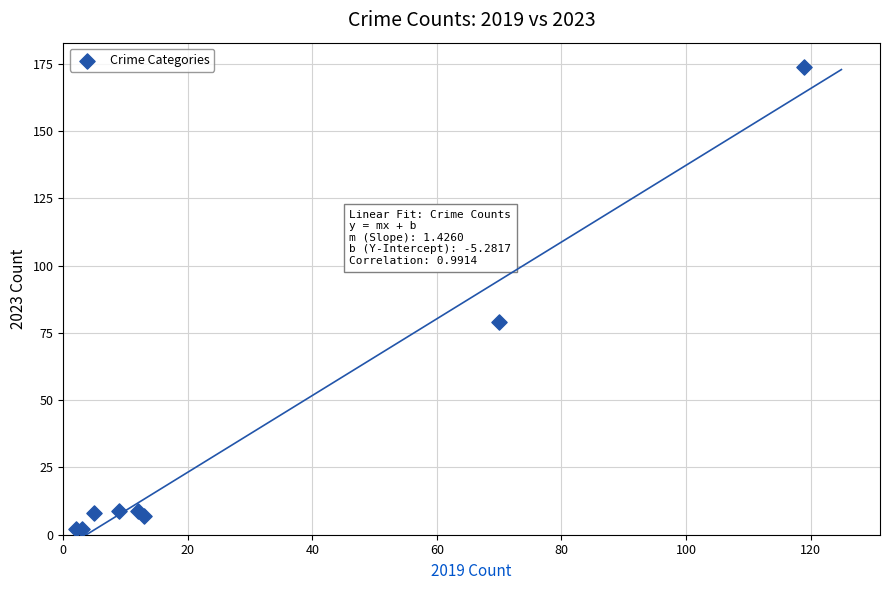

What Y value in the scatter plot is closest to 88?

79